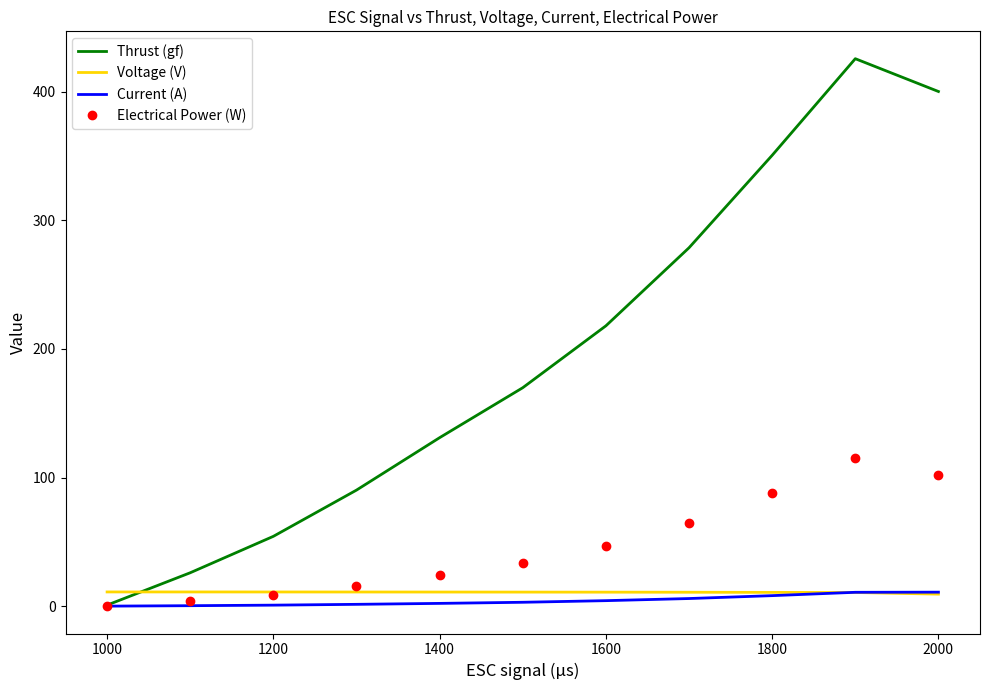

Which series has the widest spread of values?

Thrust (gf)